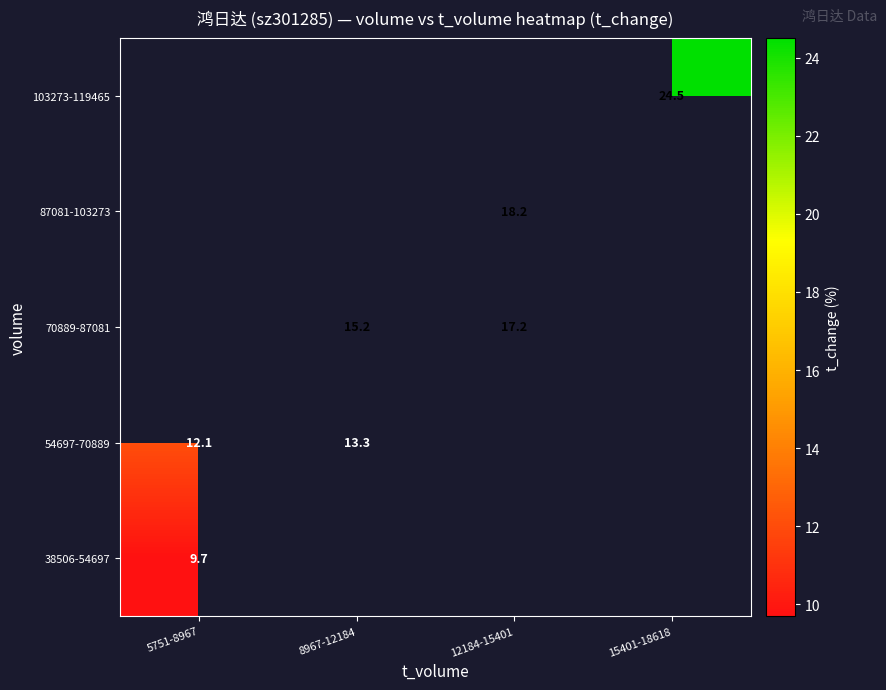

List the series in order of their overall mean, lowest first.

38506-54697, 54697-70889, 70889-87081, 87081-103273, 103273-119465